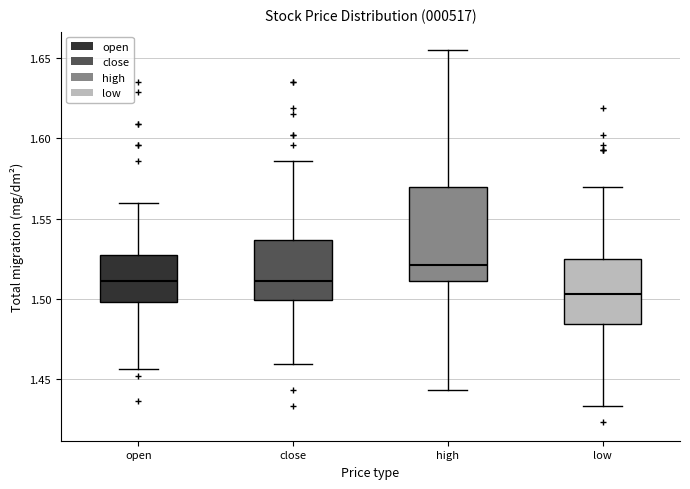

Which box has the lowest median line?

low